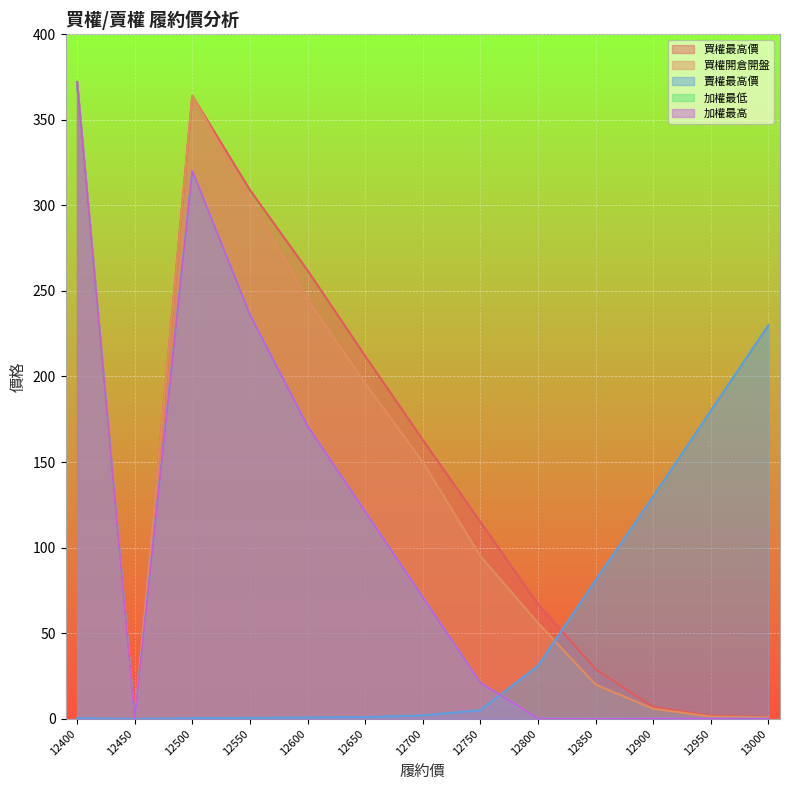

At how many categories does at least one series exceed 239?

4